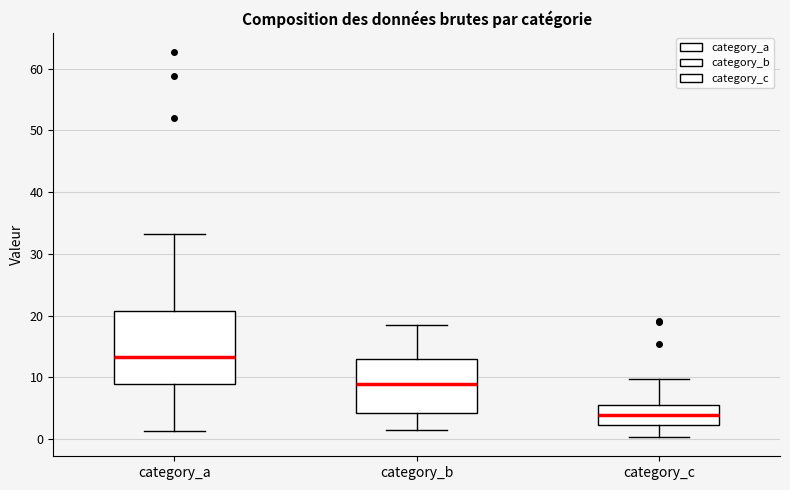

Which box's median line is the lowest?

category_c